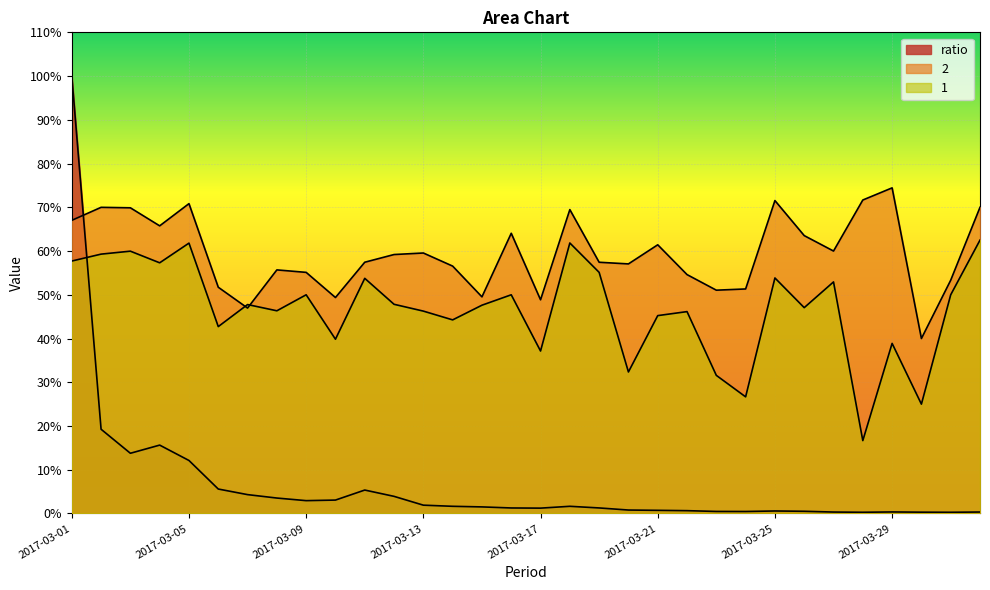

How many data points does each series have?

32